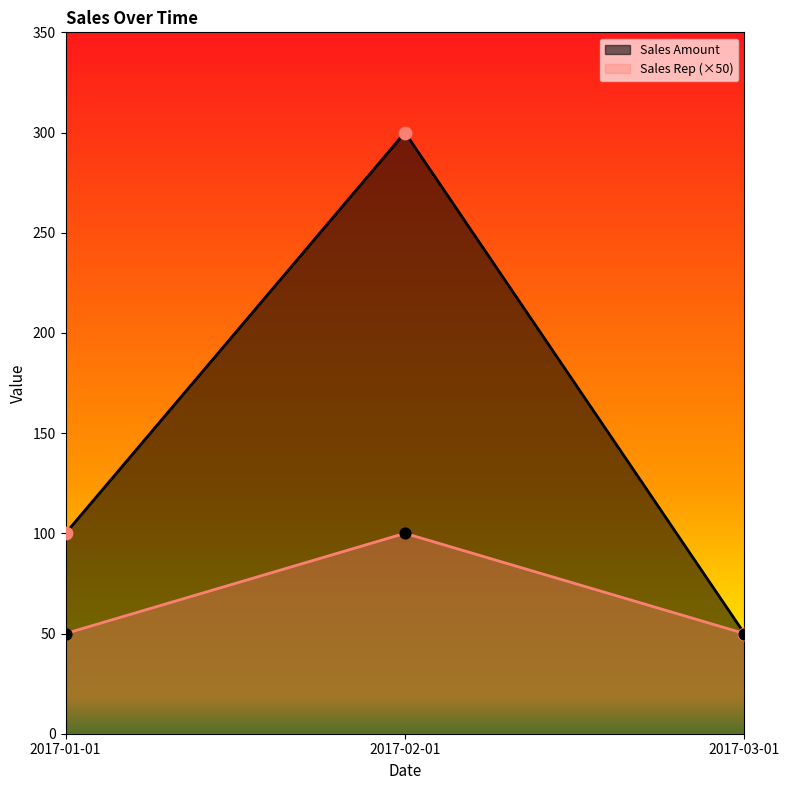

At how many categories does at least one series exceed 81?

2